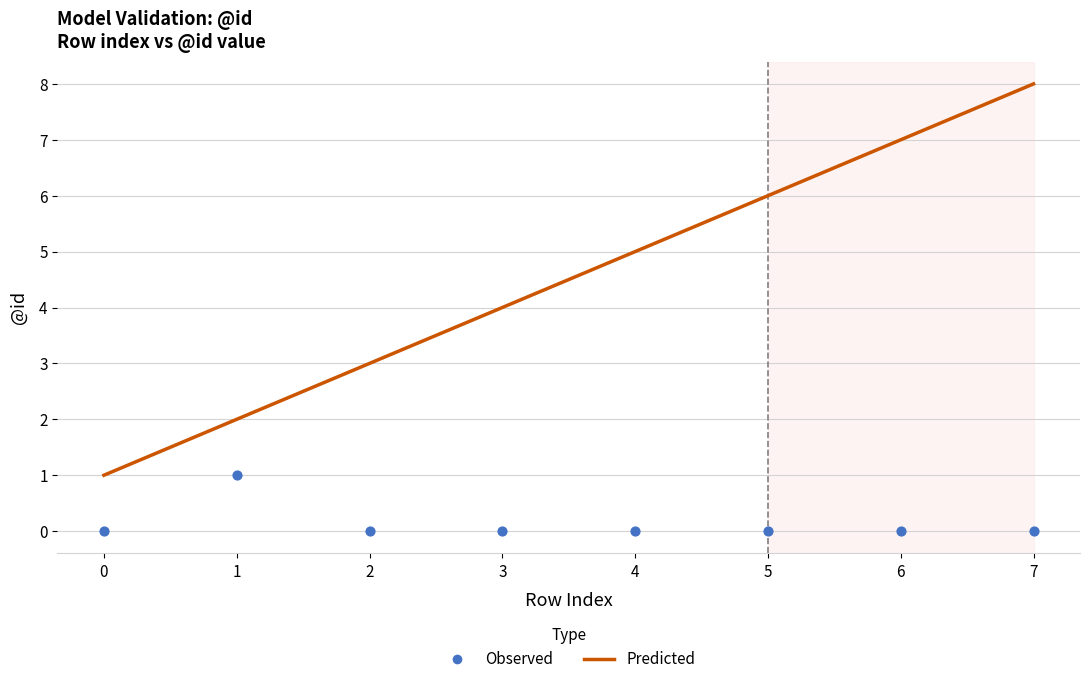

Is the value of Predicted at 1 greater than the value of Observed at 0?

Yes